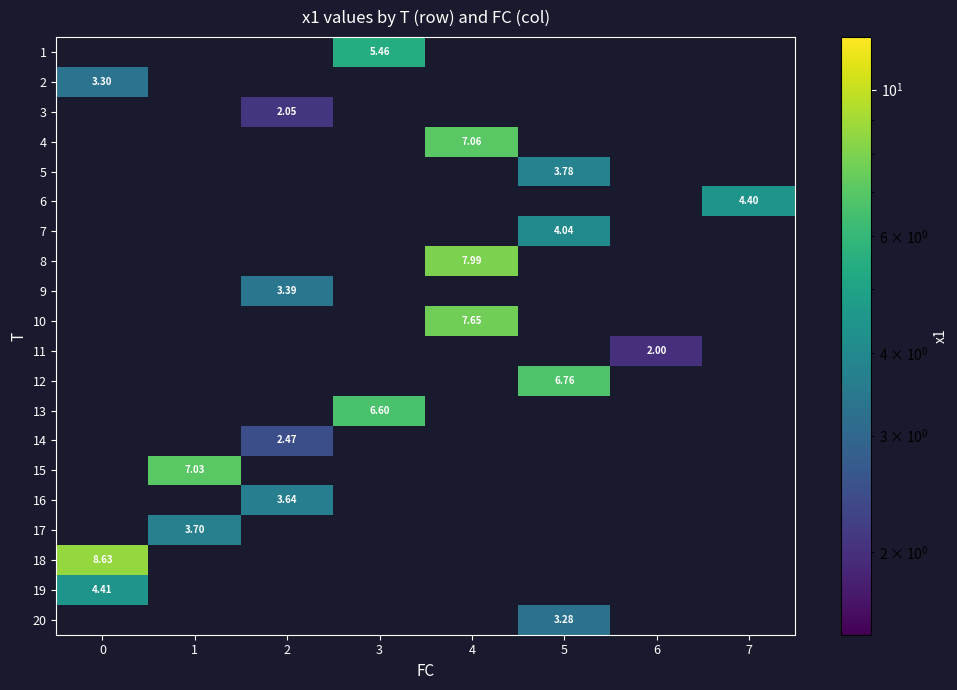

How many distinct data groups are displayed?

20